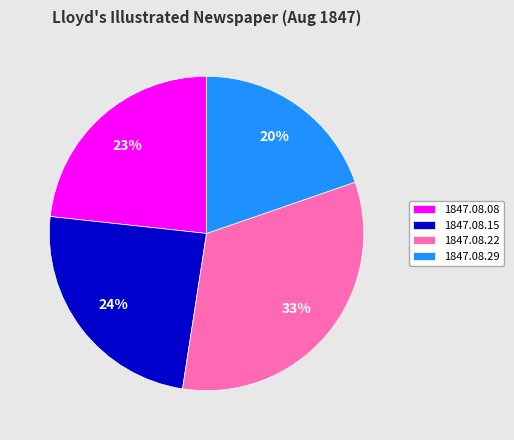

What is the largest slice in the pie chart?

1847.08.22